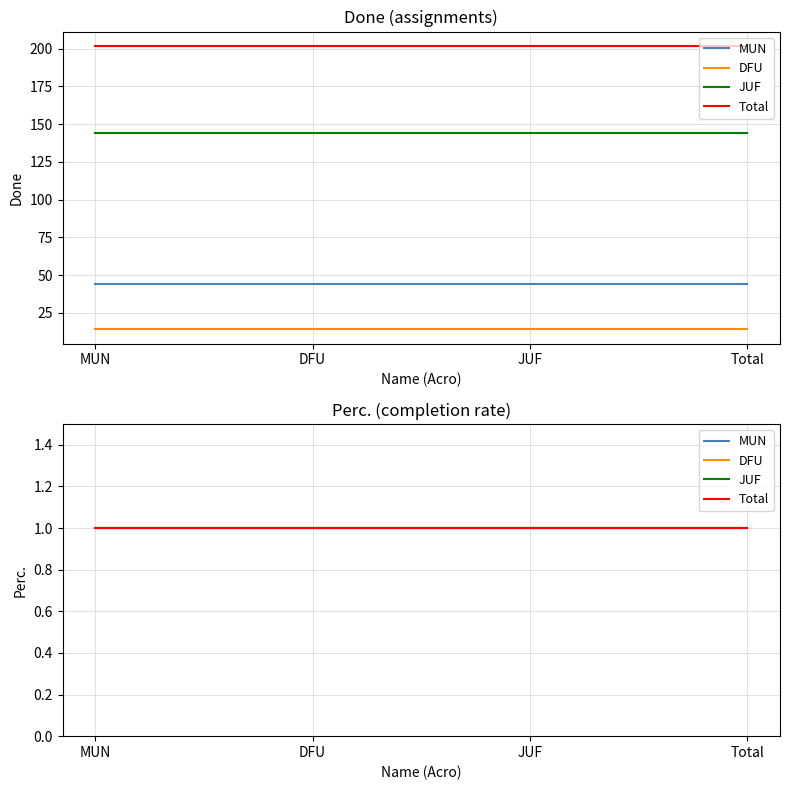

What is the lowest value of the Done series?

14